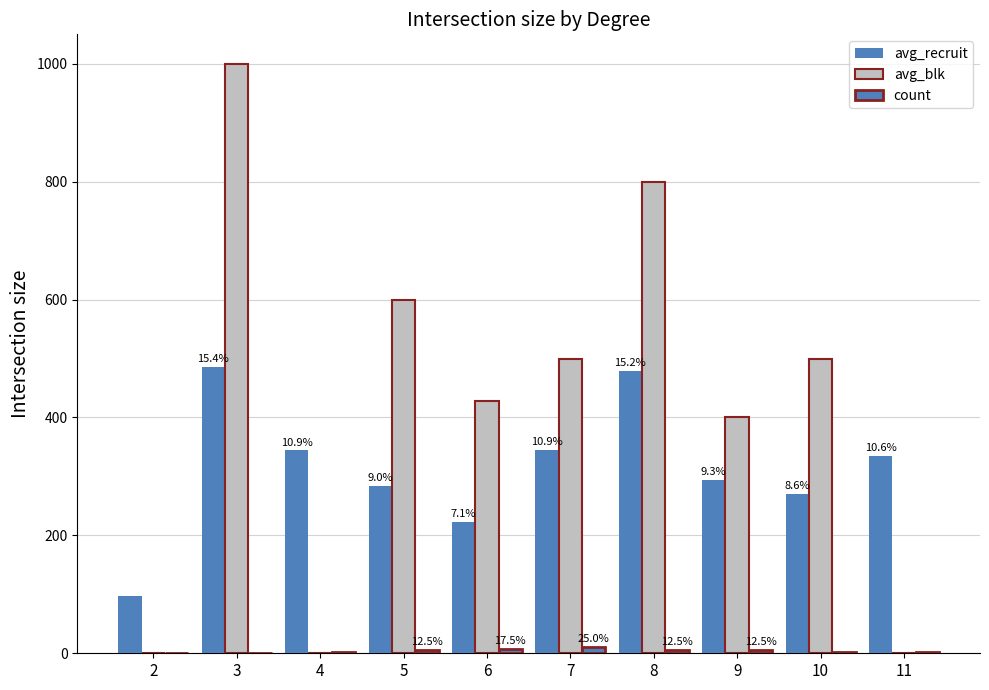

What is the average value of the avg_blk series?

422.9